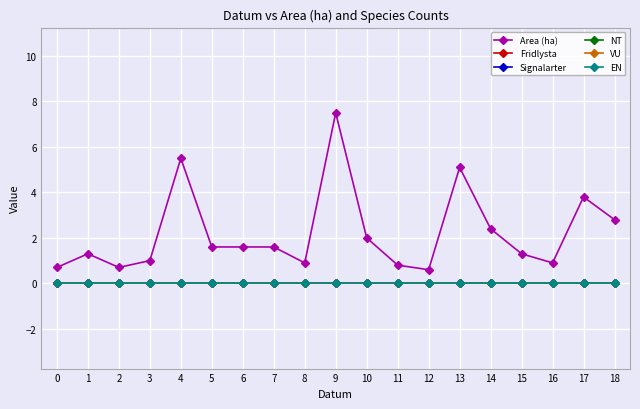

True or false: NT and Area (ha) intersect in this chart.

False